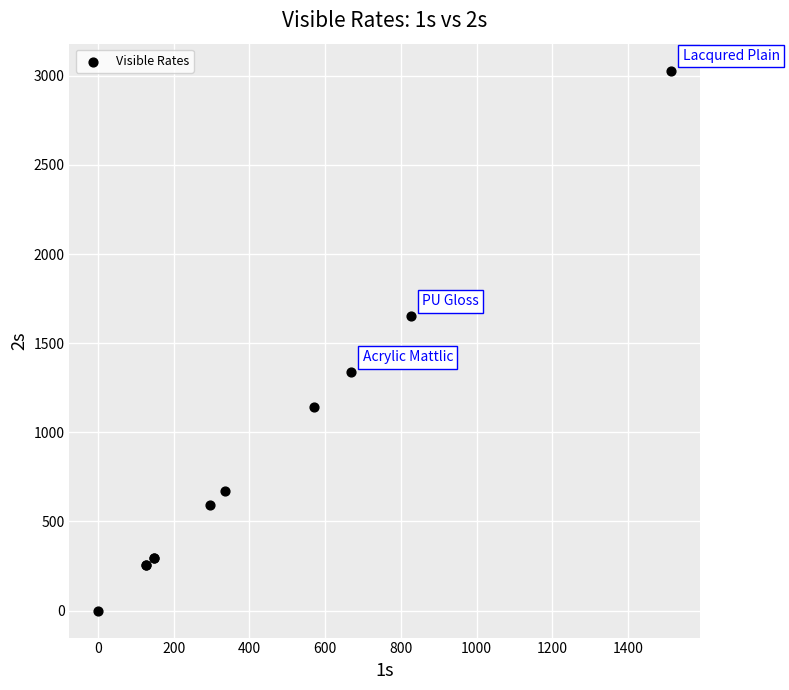

What Y value in the scatter plot is closest to 1514?

1652.0